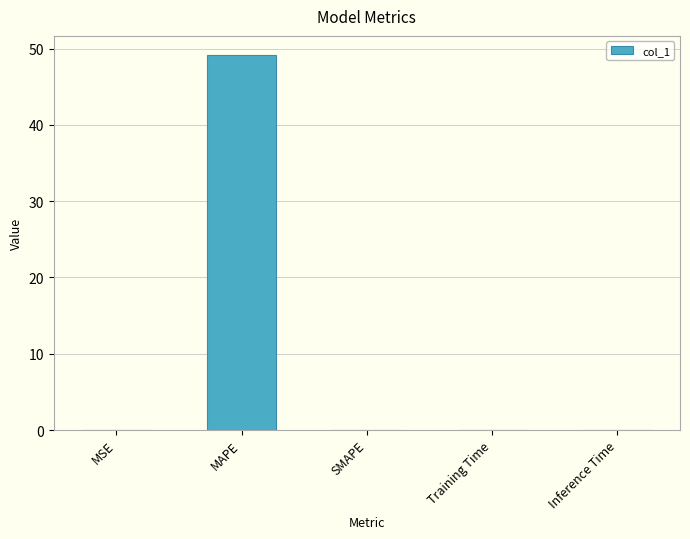

The chart shows a value of 0.0 at SMAPE. True or false?

True